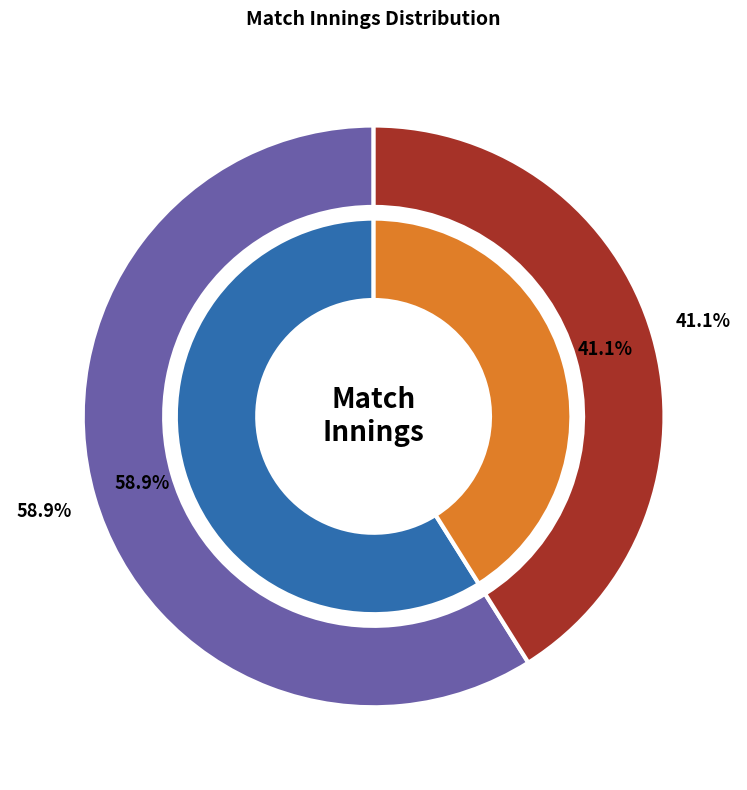

Is there a majority slice in this chart?

Yes